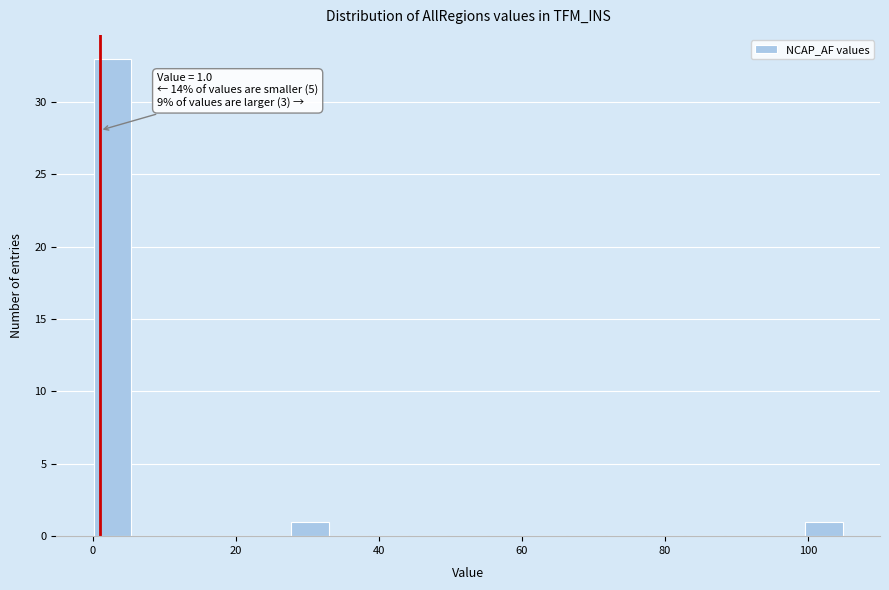

Around what value on the x-axis is the tallest bar? Give the approximate position of its centre, as read against the axis.

2